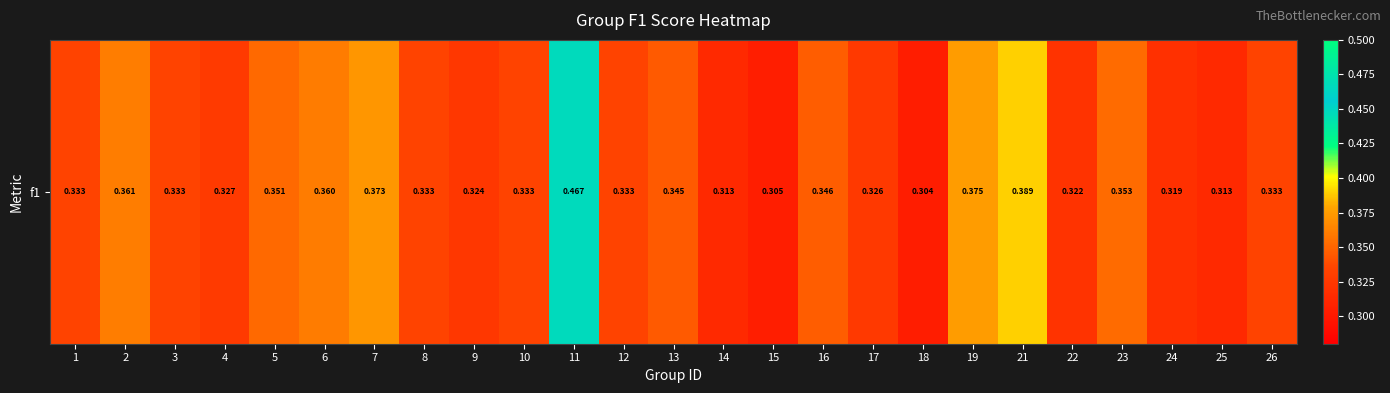

Is it true that the value at 11 is 0.5?

True